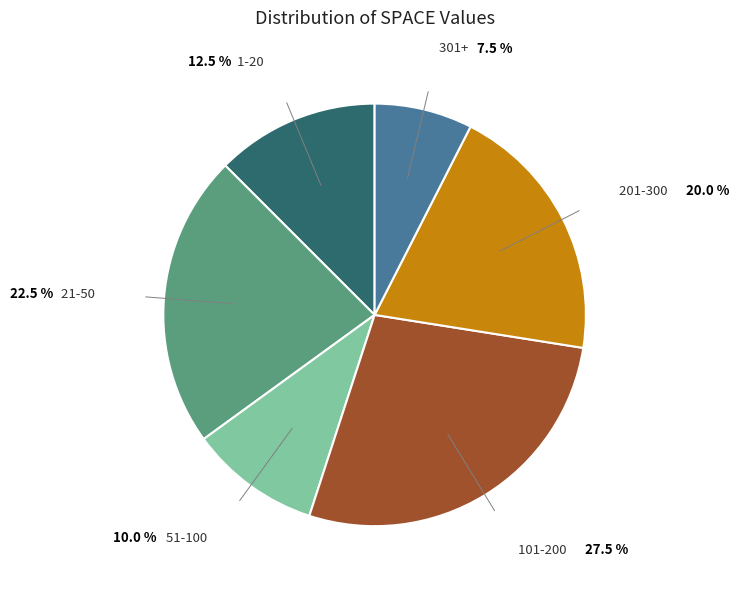

Which slice is the smallest?

301+